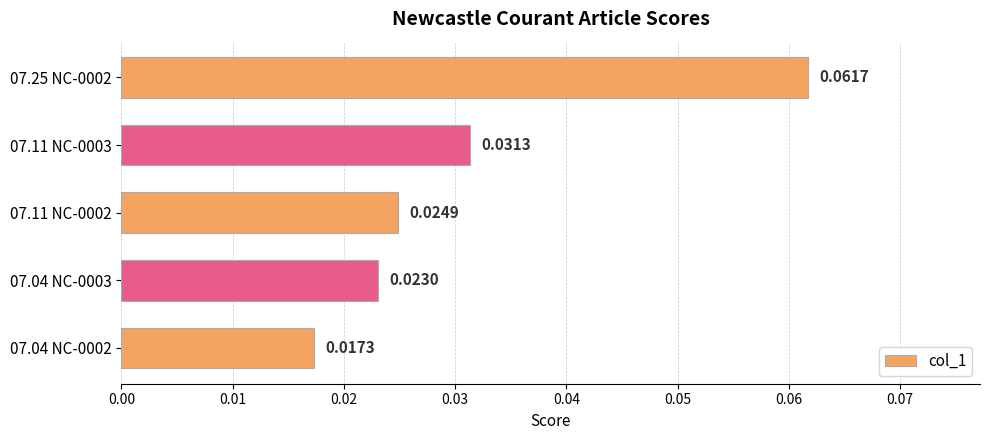

Rank the categories by value from lowest to highest.

07.04 NC-0002, 07.04 NC-0003, 07.11 NC-0002, 07.11 NC-0003, 07.25 NC-0002